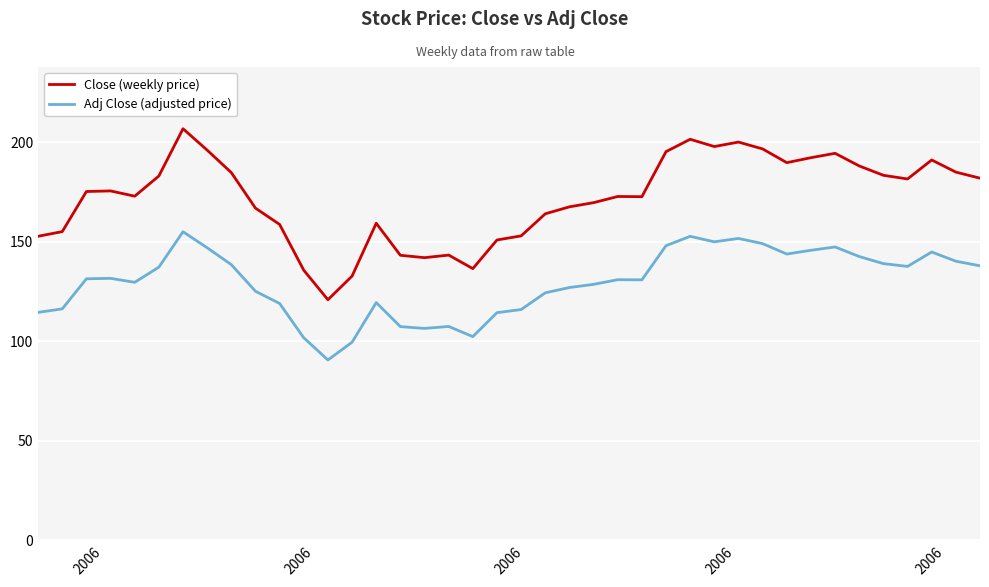

Which series has the largest total across all categories?

Close (weekly price)